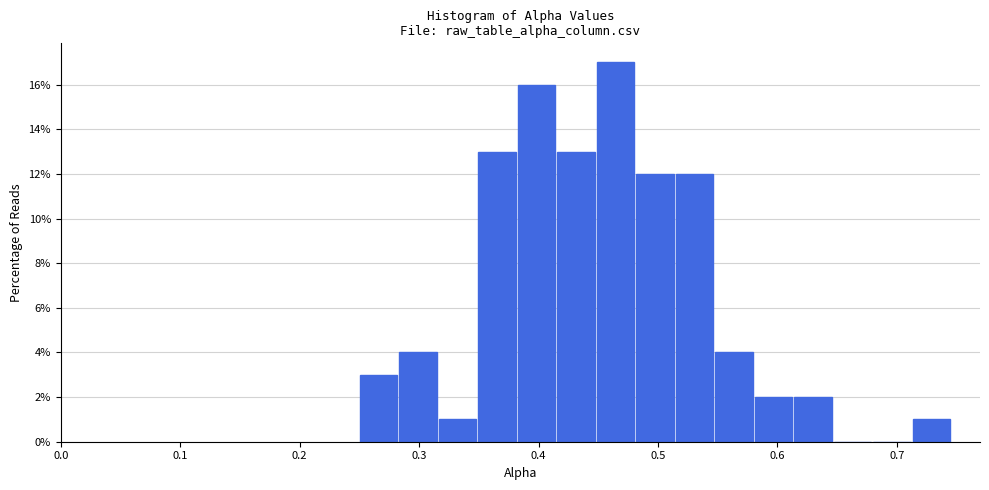

Around what value on the x-axis is the tallest bar? Give the approximate position of its centre, as read against the axis.

0.46